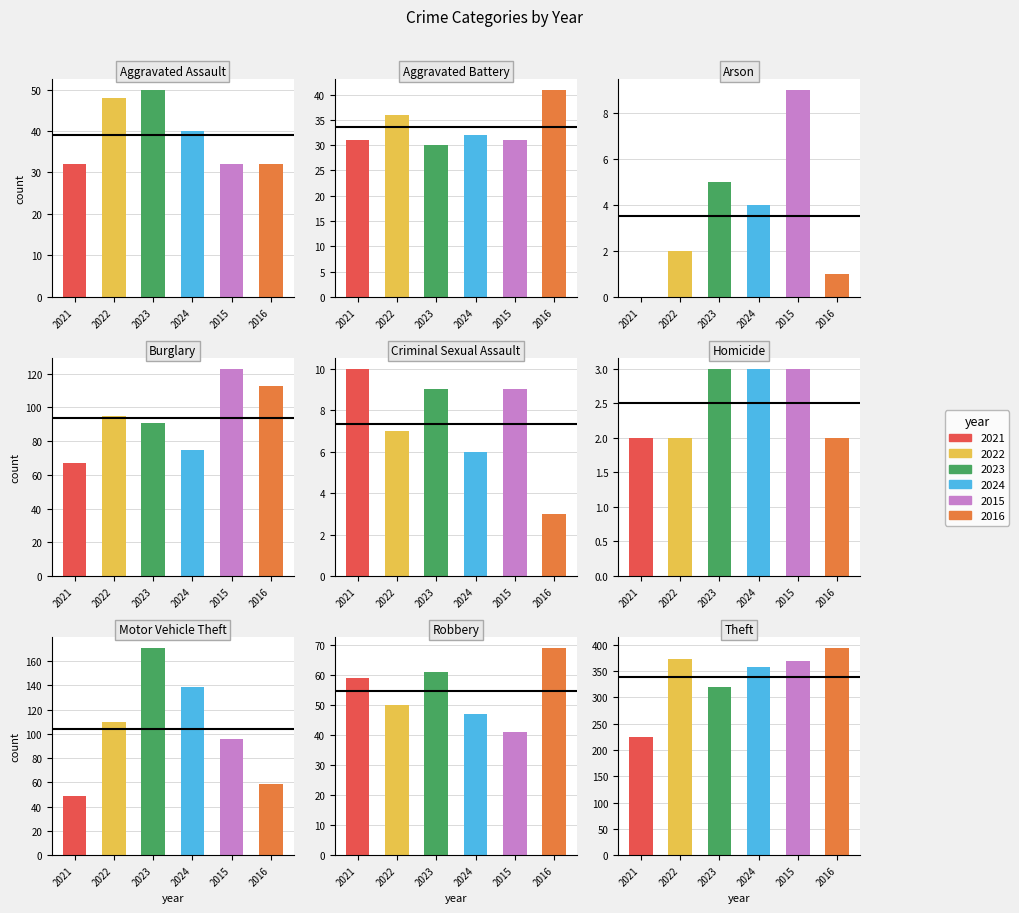

Reading left to right, what are all the values shown in this chart?

2021: Aggravated Assault=32	Aggravated Battery=31	Arson=0	Burglary=67	Criminal Sexual Assault=10	Homicide=2	Motor Vehicle Theft=49	Robbery=59	Theft=224	Total=474
2022: Aggravated Assault=48	Aggravated Battery=36	Arson=2	Burglary=95	Criminal Sexual Assault=7	Homicide=2	Motor Vehicle Theft=110	Robbery=50	Theft=372	Total=722
2023: Aggravated Assault=50	Aggravated Battery=30	Arson=5	Burglary=91	Criminal Sexual Assault=9	Homicide=3	Motor Vehicle Theft=171	Robbery=61	Theft=319	Total=739
2024: Aggravated Assault=40	Aggravated Battery=32	Arson=4	Burglary=75	Criminal Sexual Assault=6	Homicide=3	Motor Vehicle Theft=139	Robbery=47	Theft=358	Total=704
2015: Aggravated Assault=32	Aggravated Battery=31	Arson=9	Burglary=123	Criminal Sexual Assault=9	Homicide=3	Motor Vehicle Theft=96	Robbery=41	Theft=369	Total=713
2016: Aggravated Assault=32	Aggravated Battery=41	Arson=1	Burglary=113	Criminal Sexual Assault=3	Homicide=2	Motor Vehicle Theft=59	Robbery=69	Theft=394	Total=714